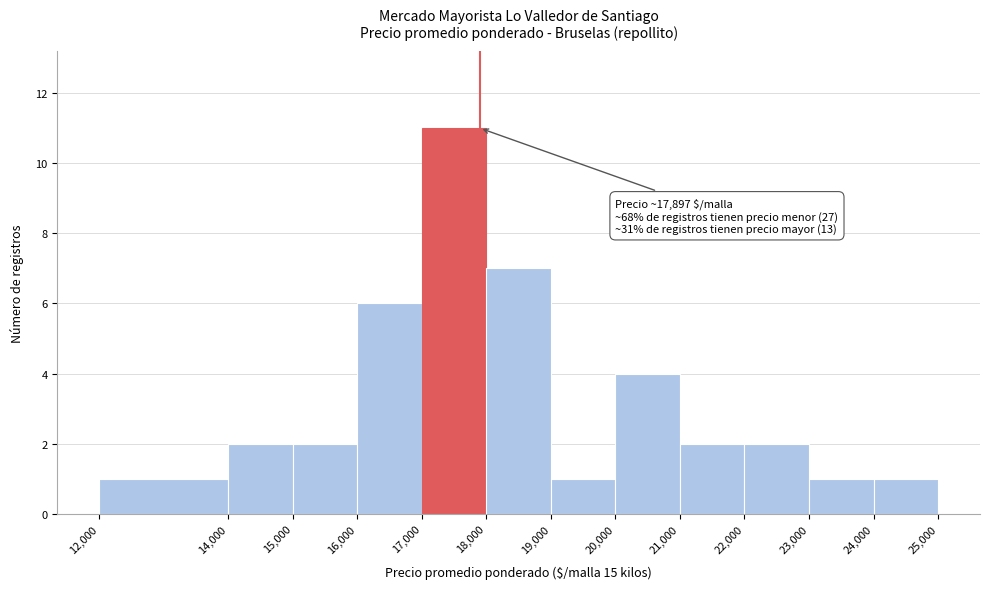

Over which range of the x-axis is the bar tallest?

17,000 to 18,000